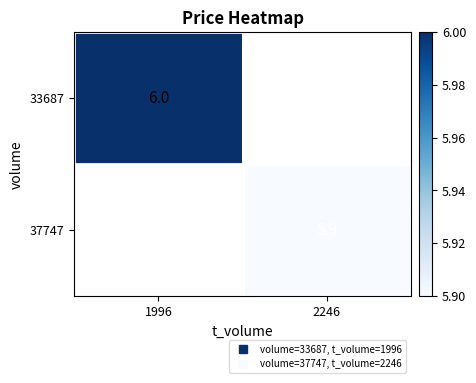

What is the approximate value of 37747 at 2246?

5.9